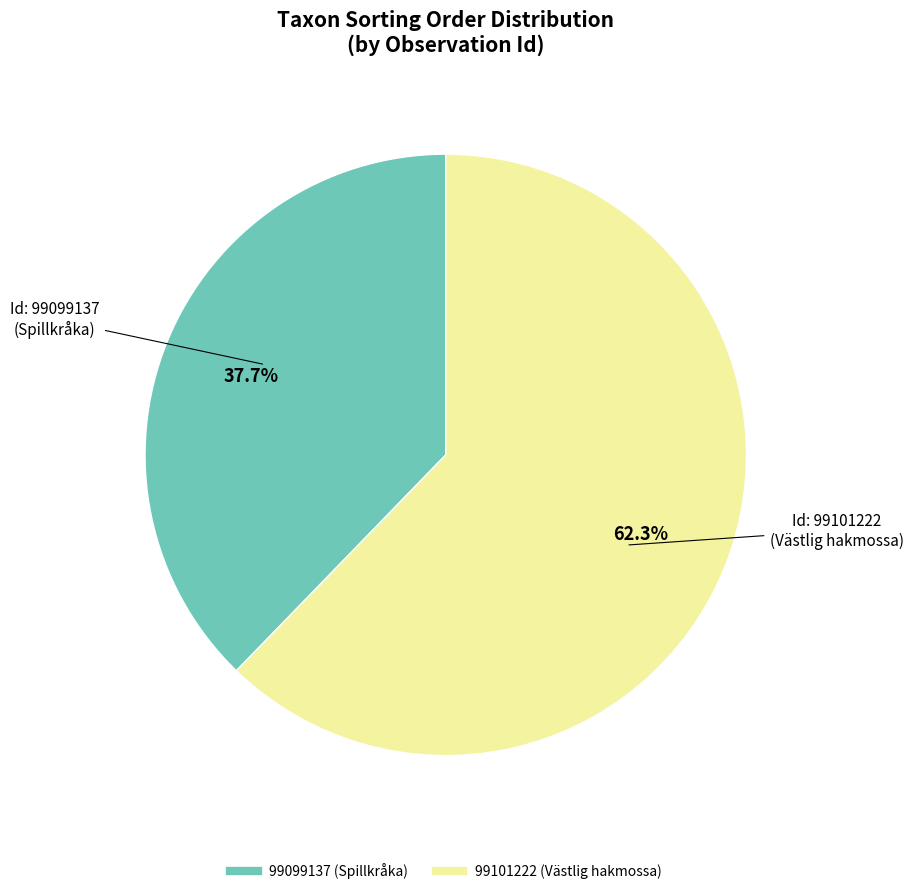

Is there a majority slice in this chart?

Yes